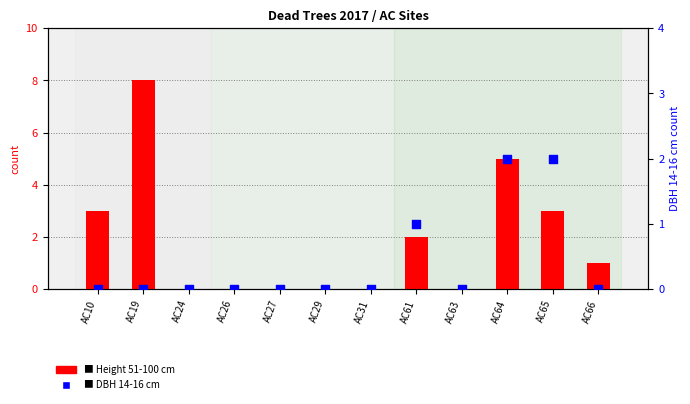

Is the value of Height 51-100 cm at AC63 greater than the value of DBH 14-16 cm at AC29?

No